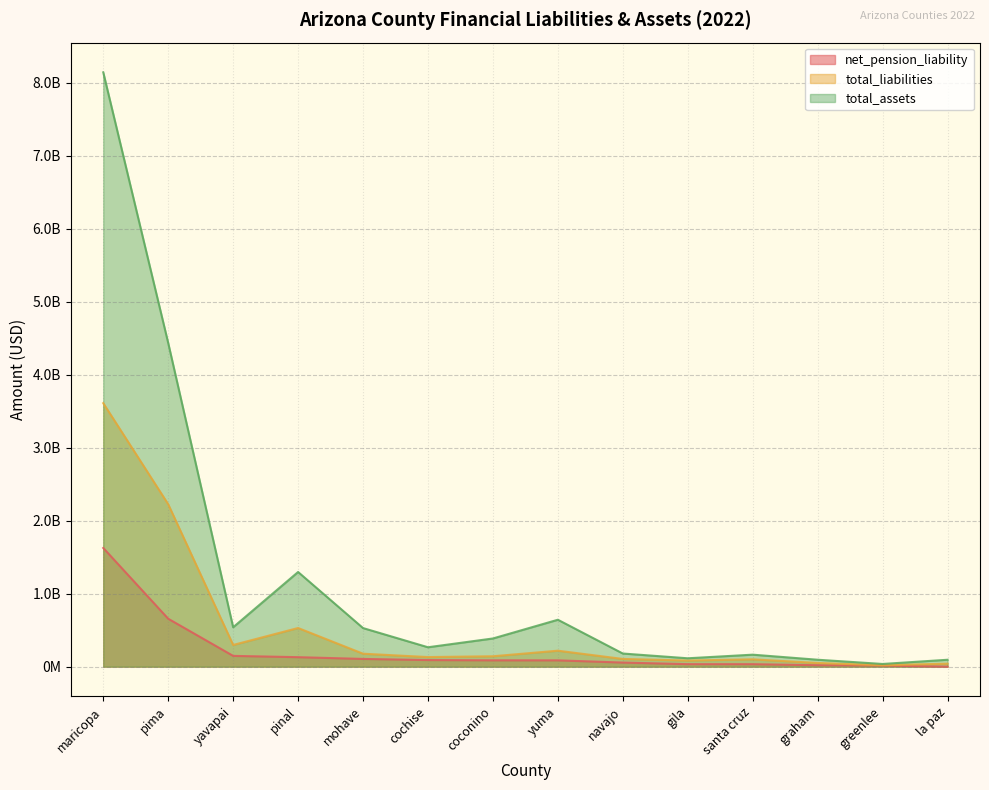

Which series has the largest total across all categories?

total_assets